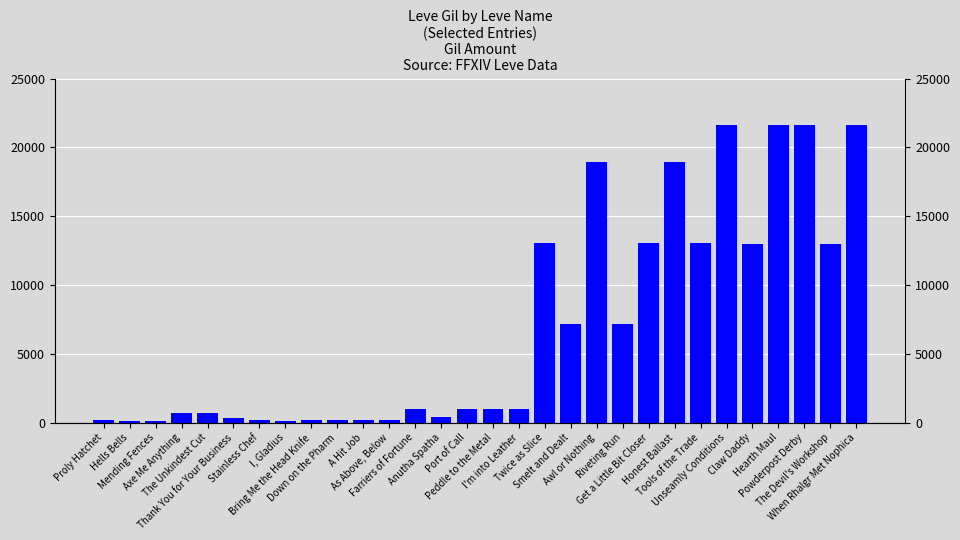

Reading left to right, what are all the values shown in this chart?

160	114	115	690	690	330	220	110	220	220	220	168	990	430	990	990	990	13090	7170	18910	7170	13040	18910	13040	21600	12960	21600	21600	12960	21600